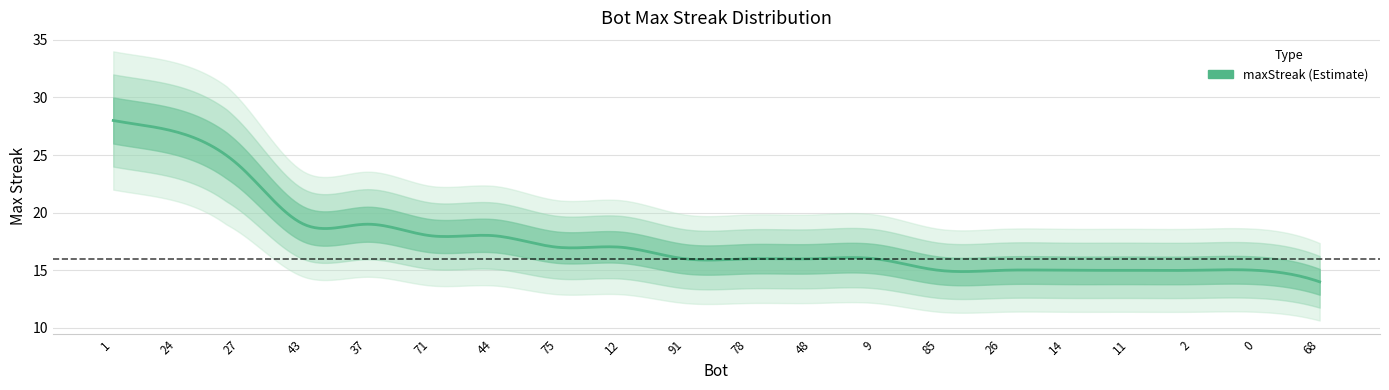

List the labels in order of value, smallest first.

68, 85, 26, 14, 11, 2, 0, 91, 78, 48, 9, 75, 12, 71, 44, 43, 37, 27, 24, 1